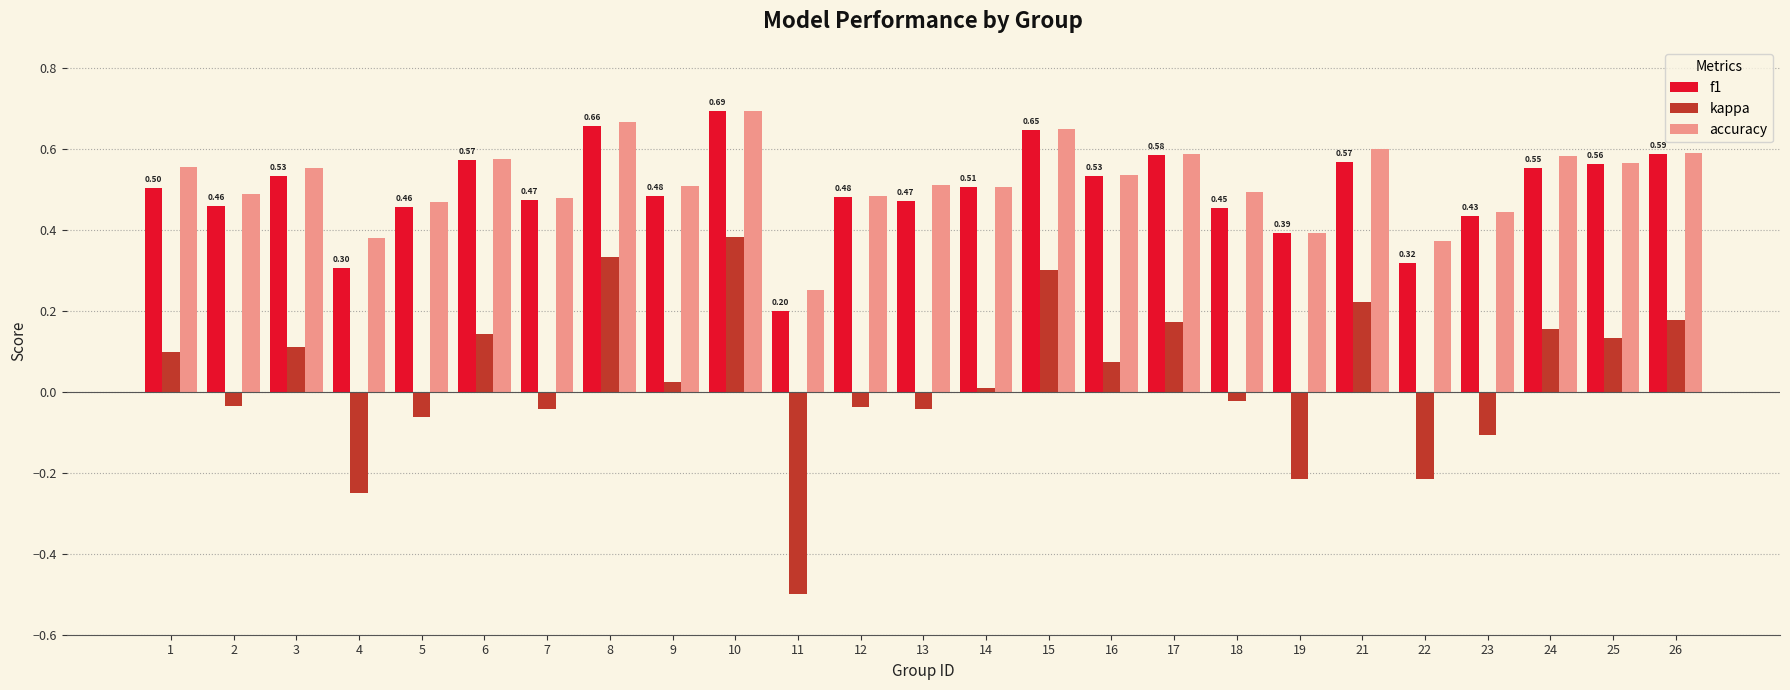

What are all the series names shown in the legend?

f1, kappa, accuracy